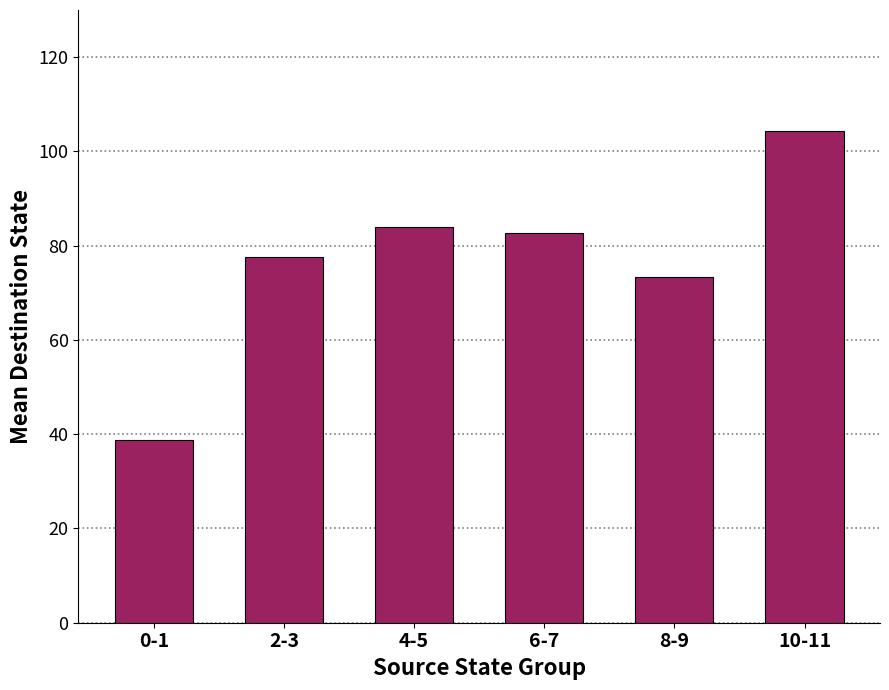

Reading left to right, list all the values displayed in this chart.

38.7	77.7	84.0	82.7	73.3	104.3